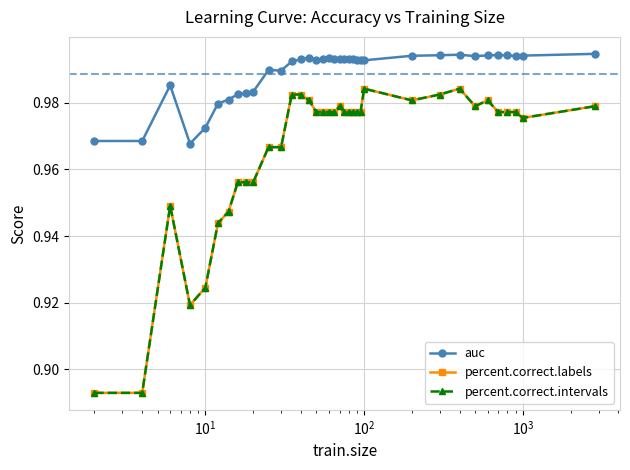

True or false: percent.correct.labels and auc intersect in this chart.

False